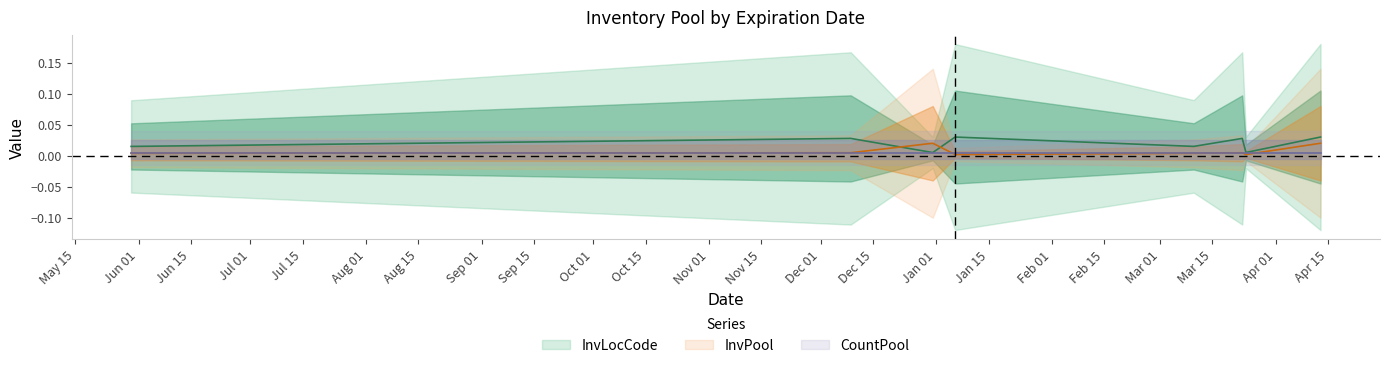

At which label is InvLocCode closest to 0?

2023-12-31